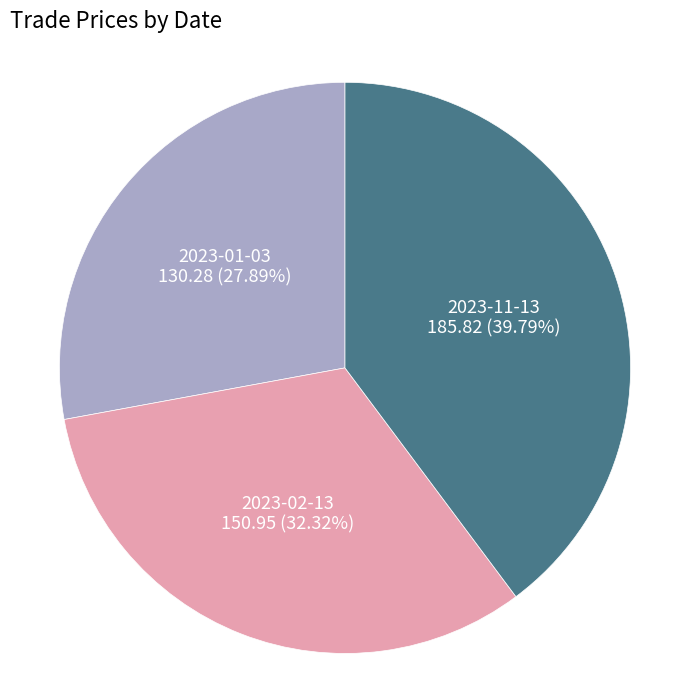

Is there any slice that represents more than half of the pie?

No